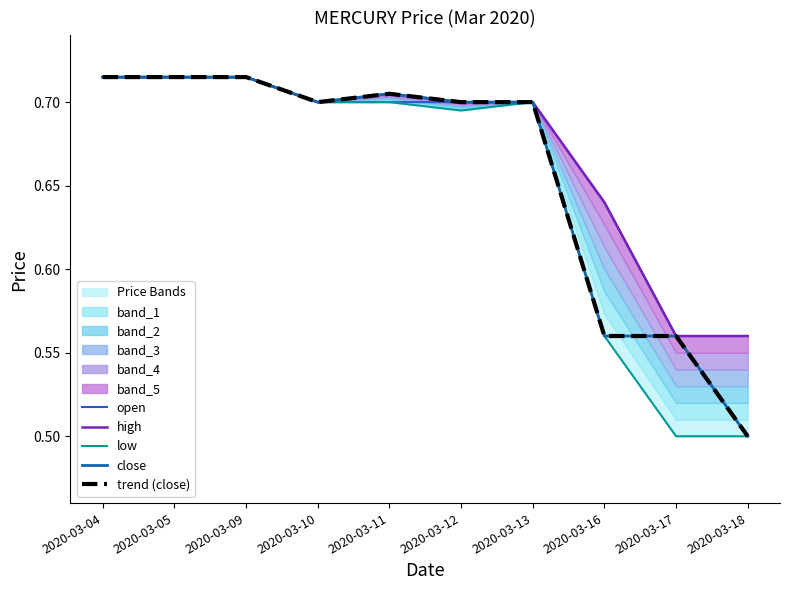

In low, how many points are higher than both neighbors (excluding endpoints)?

1